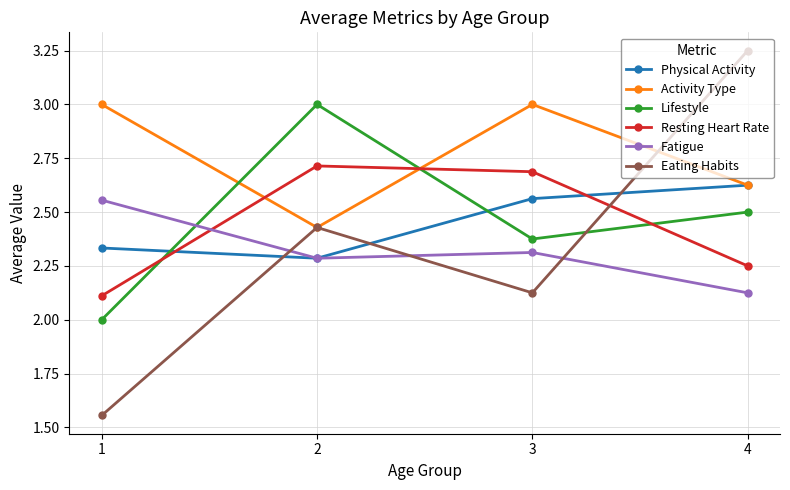

What is the value of the Resting Heart Rate point at the 3rd from the left?

2.7